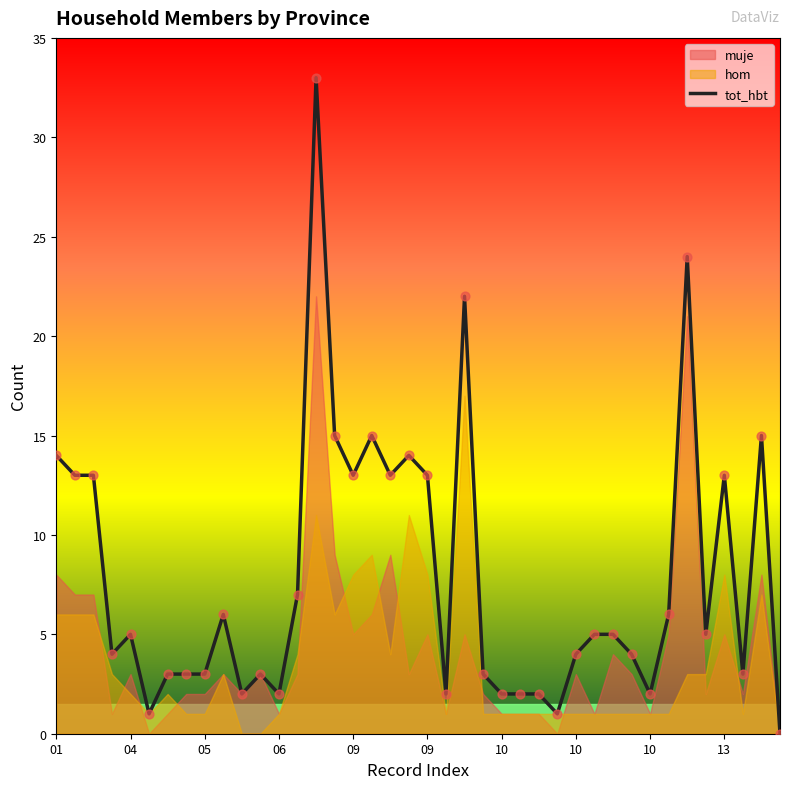

What is the ratio of the value at 23 to the value at 21?

1.5